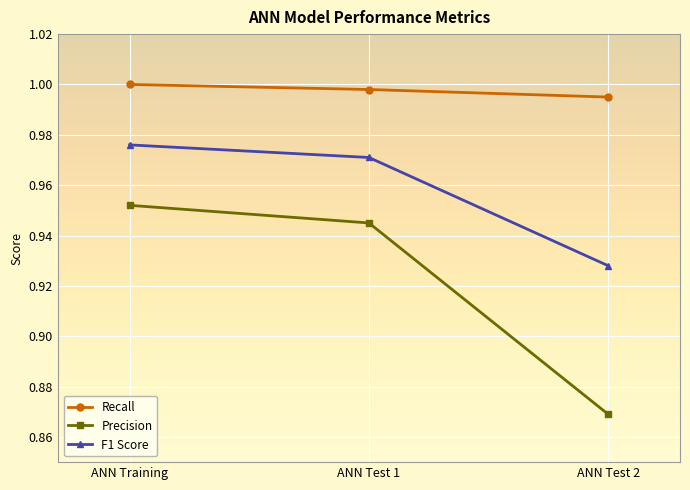

List the labels in order of Precision value, smallest first.

ANN Test 2, ANN Test 1, ANN Training